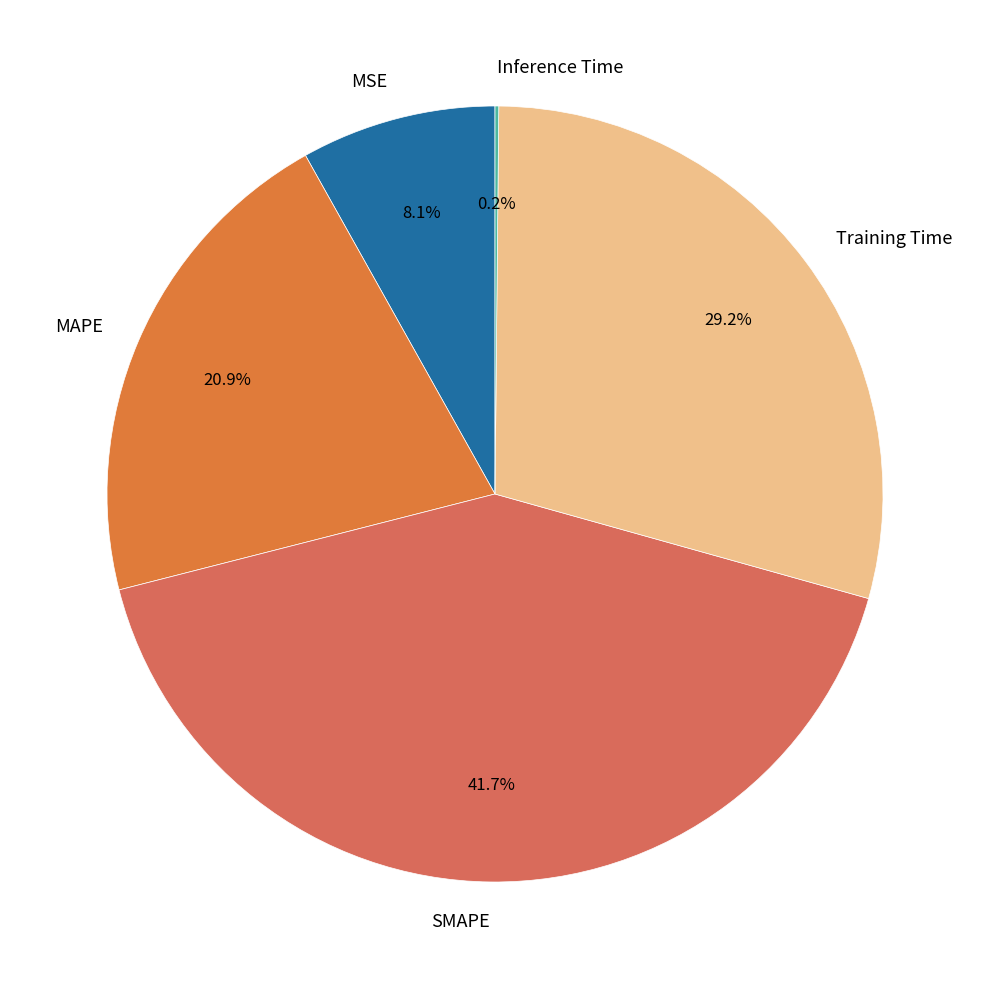

Is there any slice that represents more than half of the pie?

No